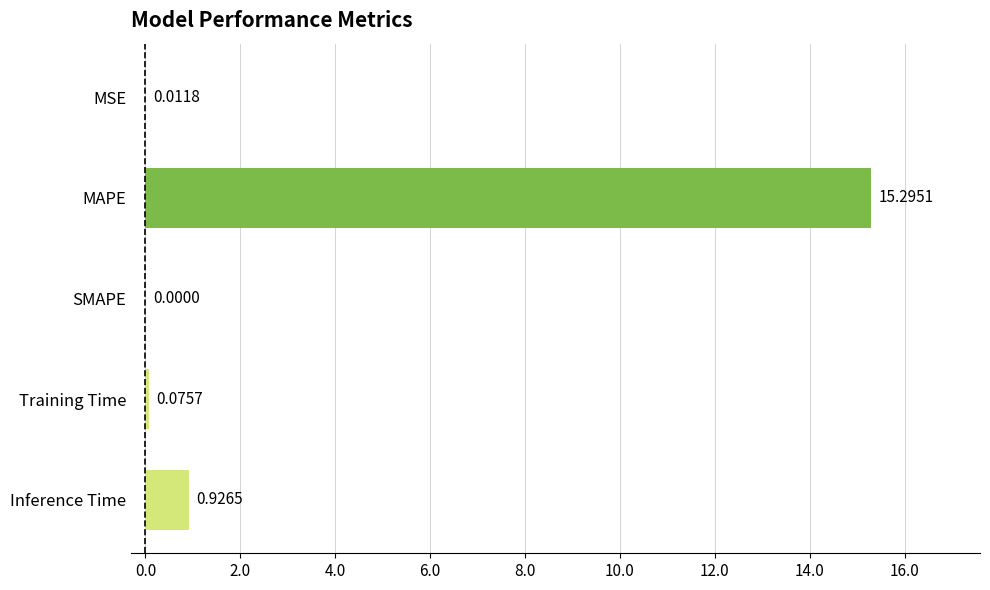

At which label is the value closest to 7?

Inference Time